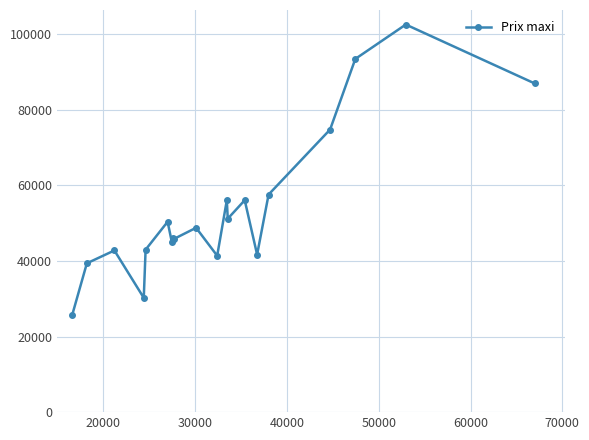

What is the value of the 6th point from the left?

50400